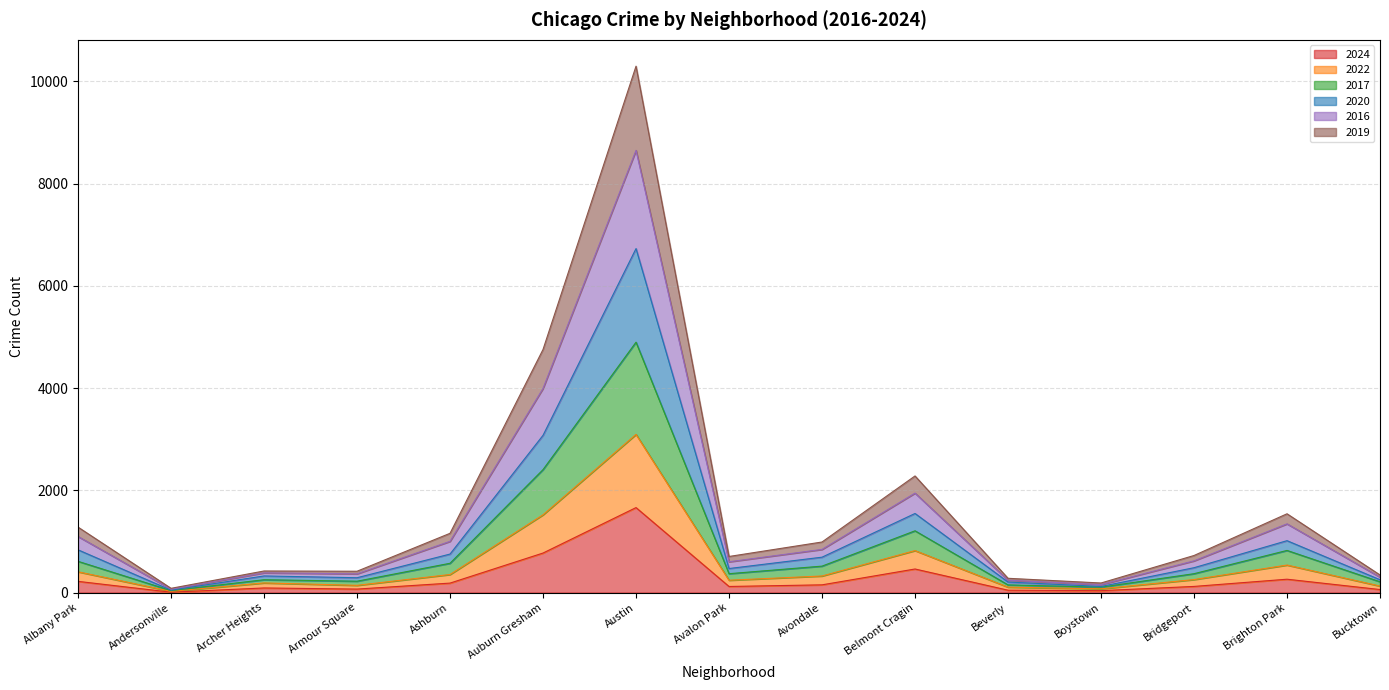

What is the label of the 13th point from the right?

Archer Heights